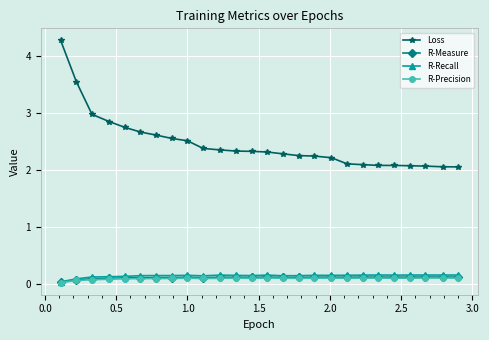

What is the value of the R-Measure point at the 17th from the left?

0.1